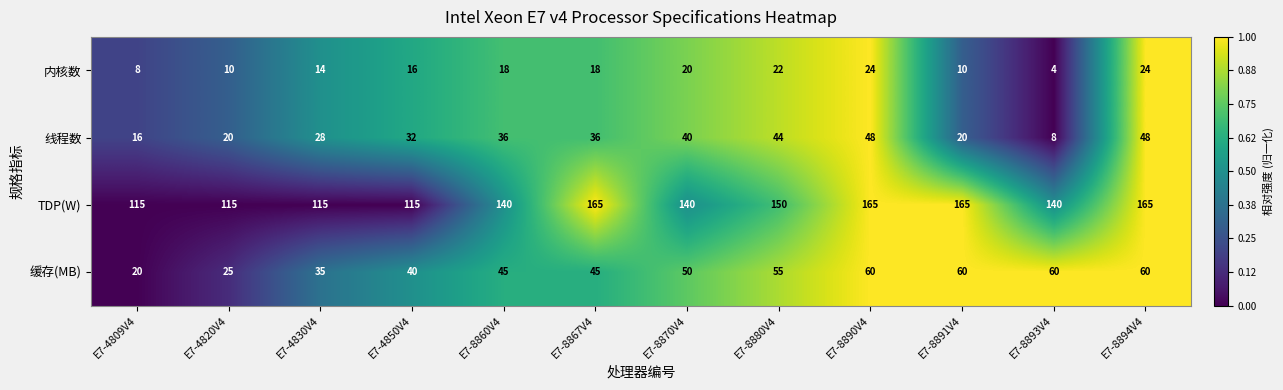

The 缓存(MB) series shows 60 at E7-8891V4. True or false?

True